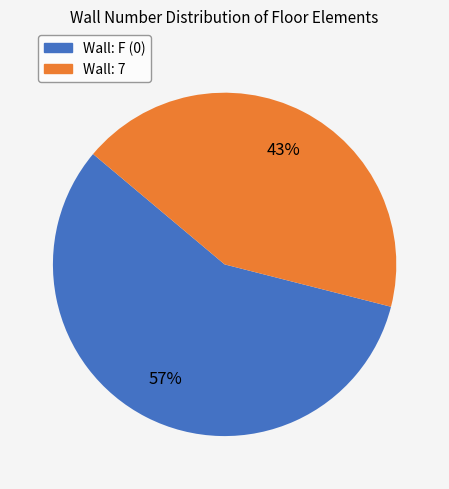

To the nearest percent, what is the difference between the largest and smallest slice percentages?

14%